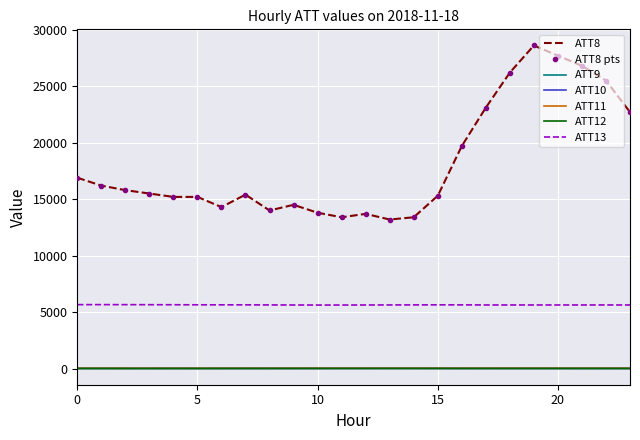

What is the value of the ATT8 point at the 22nd from the left?

26800.0